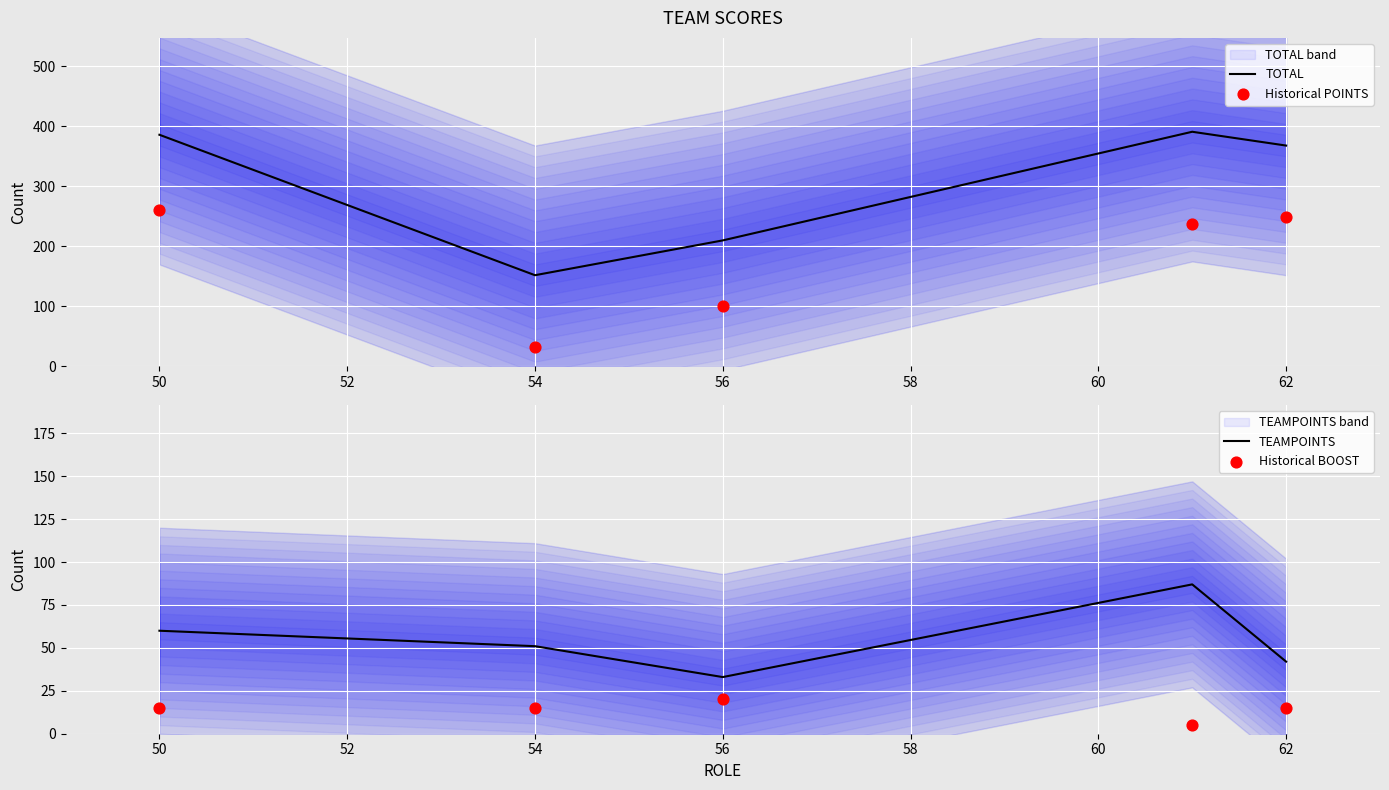

At how many categories does at least one series exceed 18?

5